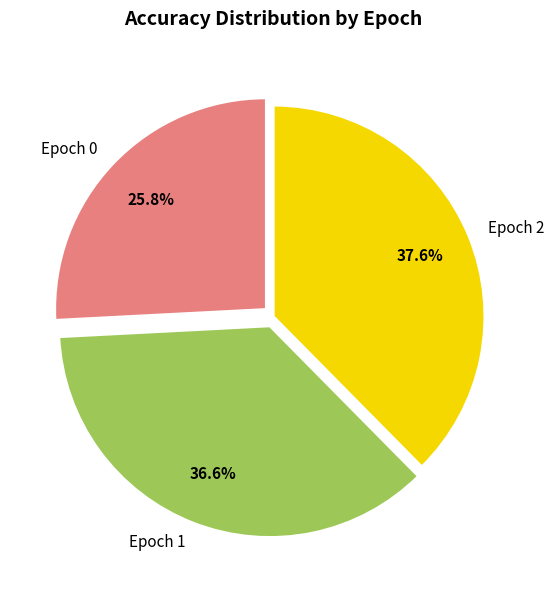

To the nearest percent, what is the average slice percentage?

33%